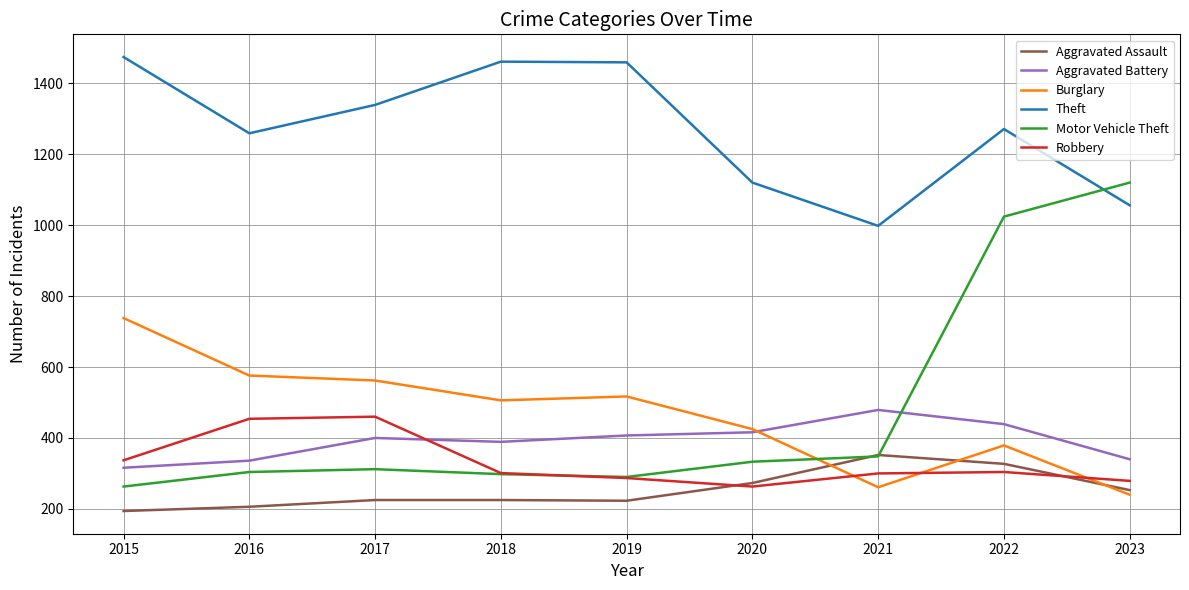

Is the value of Aggravated Battery at 2016 greater than the value of Aggravated Assault at 2017?

Yes